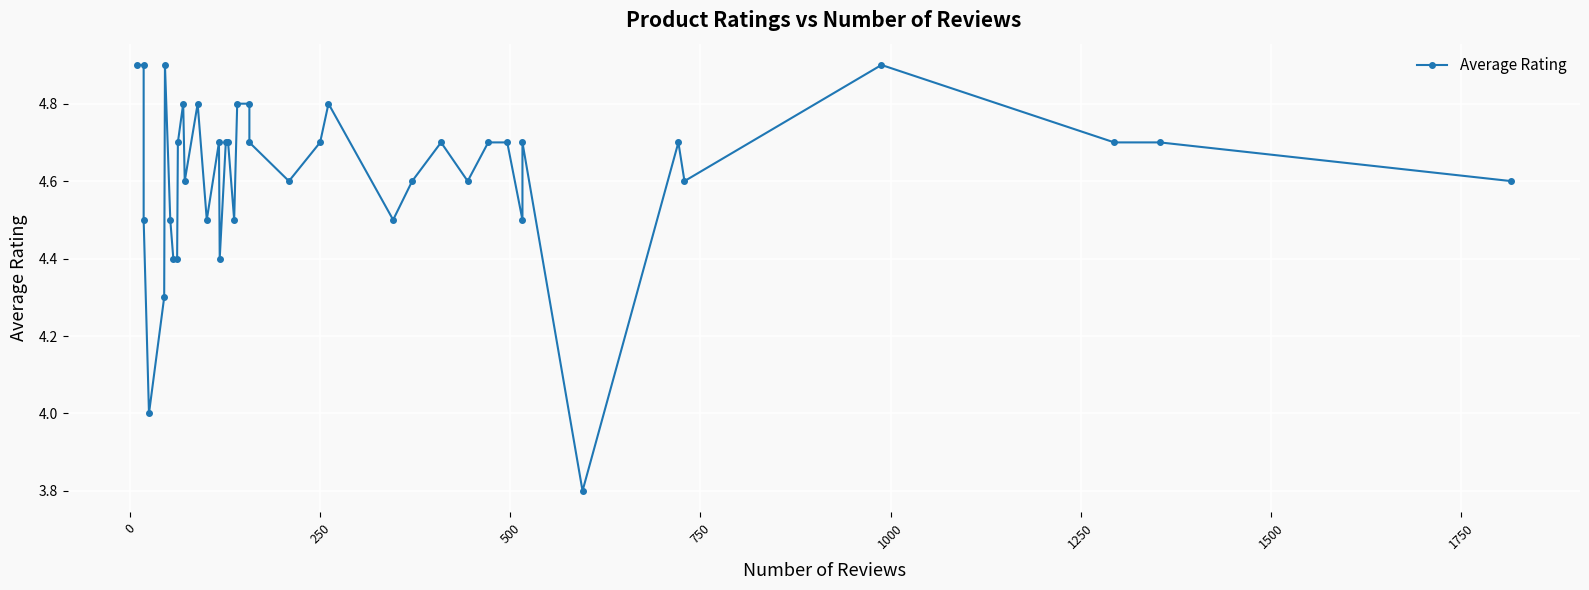

How many values are below 4?

1